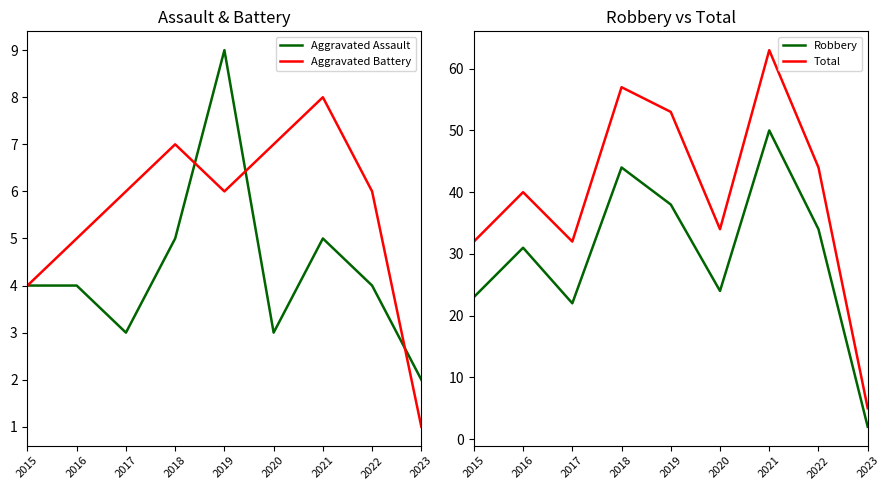

True or false: Robbery and Total cross at least once.

False